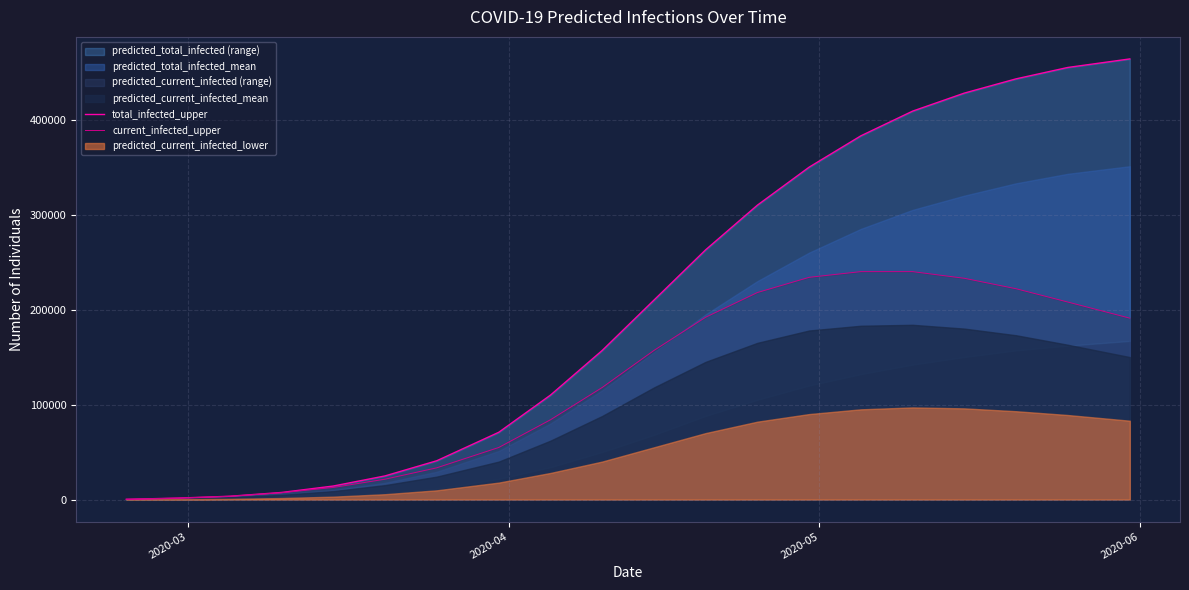

Between 2020-05 and 2020-04, which is larger?

2020-05